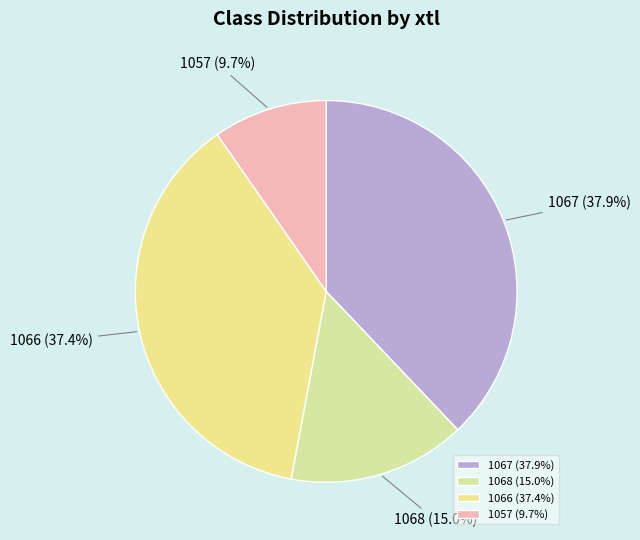

Rank the categories by value from highest to lowest.

1067, 1066, 1068, 1057